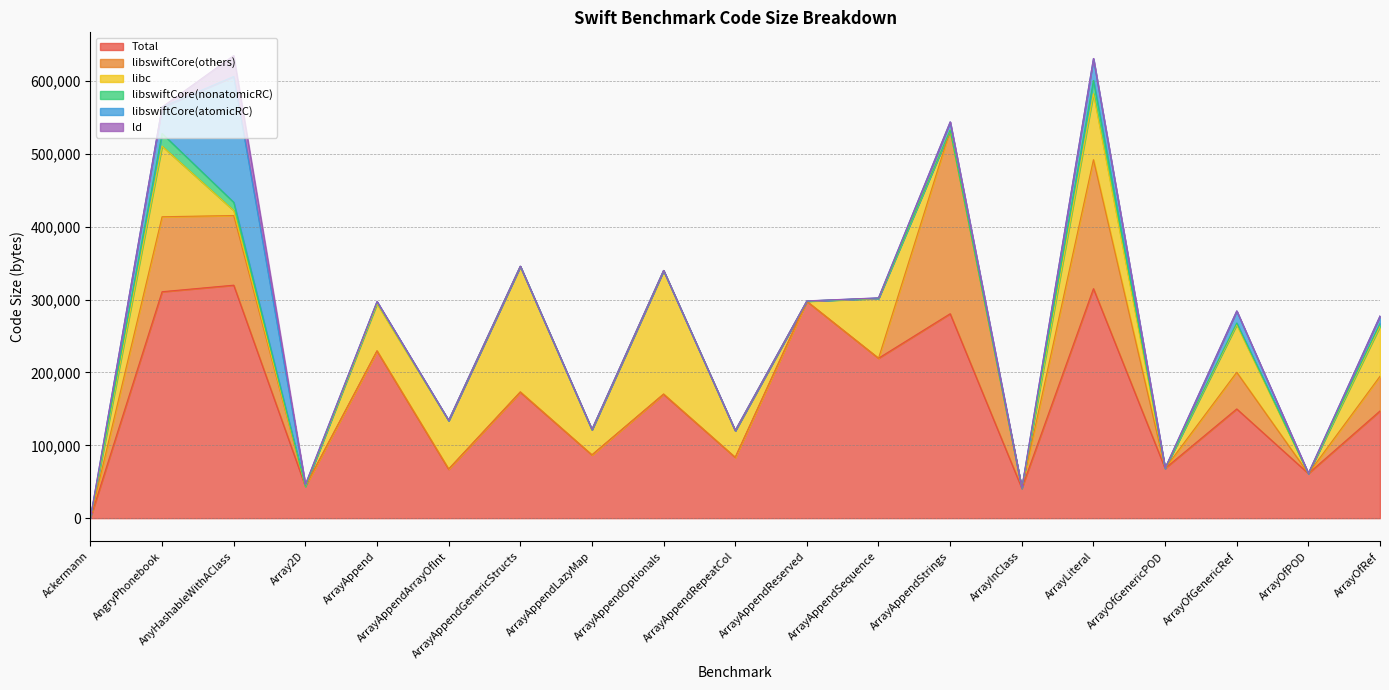

What is the difference between the libswiftCore(nonatomicRC) values at ArrayAppendGenericStructs and ArrayOfPOD?

310